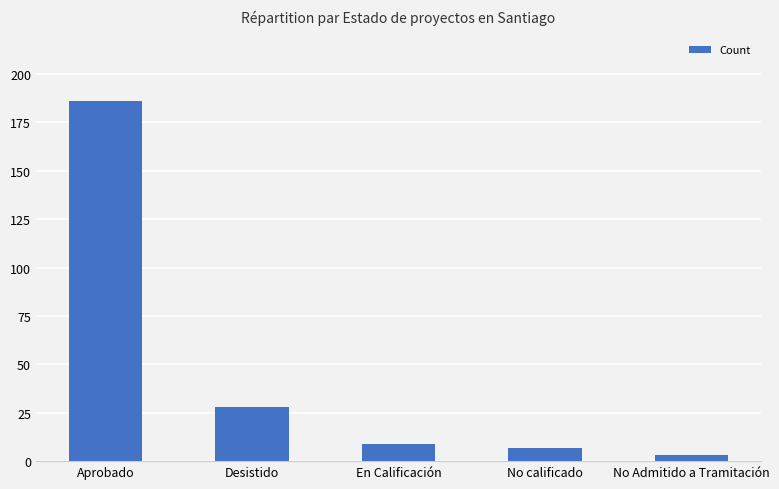

What is the average value?

47